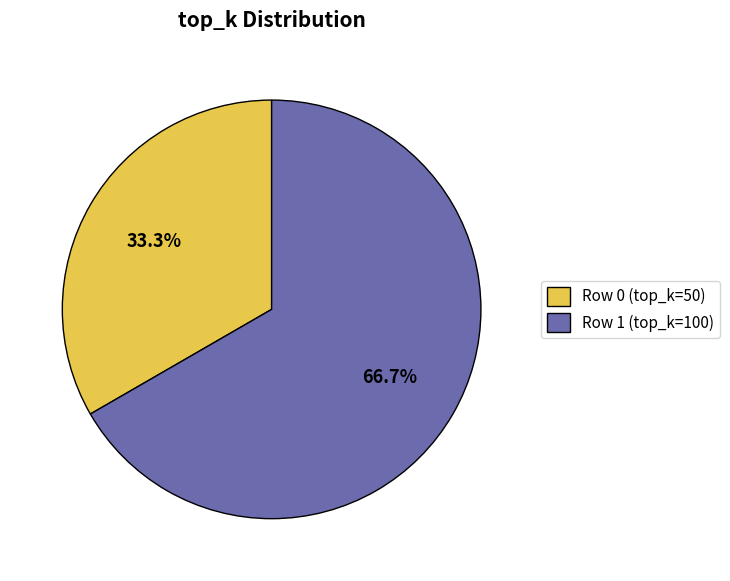

Count the number of slices in the pie.

2